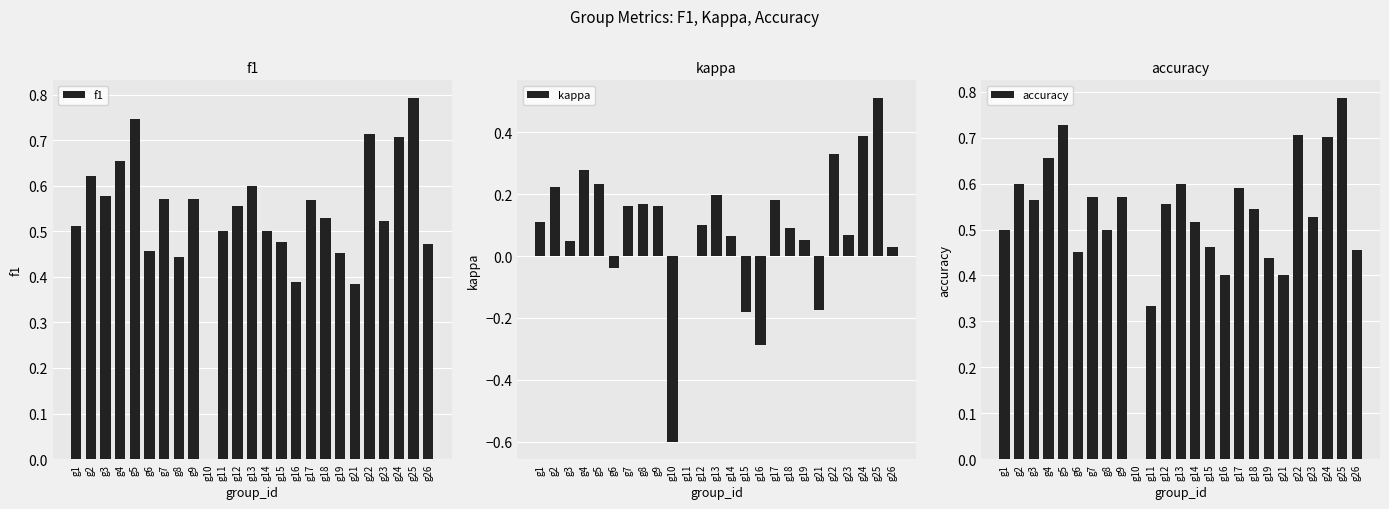

Reading left to right, list all the values displayed in this chart.

f1: g1=0.5	g2=0.6	g3=0.6	g4=0.7	g5=0.7	g6=0.5	g7=0.6	g8=0.4	g9=0.6	g10=0.0	g11=0.5	g12=0.6	g13=0.6	g14=0.5	g15=0.5	g16=0.4	g17=0.6	g18=0.5	g19=0.5	g21=0.4	g22=0.7	g23=0.5	g24=0.7	g25=0.8	g26=0.5
kappa: g1=0.1	g2=0.2	g3=0.0	g4=0.3	g5=0.2	g6=-0.0	g7=0.2	g8=0.2	g9=0.2	g10=-0.6	g11=0.0	g12=0.1	g13=0.2	g14=0.1	g15=-0.2	g16=-0.3	g17=0.2	g18=0.1	g19=0.1	g21=-0.2	g22=0.3	g23=0.1	g24=0.4	g25=0.5	g26=0.0
accuracy: g1=0.5	g2=0.6	g3=0.6	g4=0.7	g5=0.7	g6=0.5	g7=0.6	g8=0.5	g9=0.6	g10=0.0	g11=0.3	g12=0.6	g13=0.6	g14=0.5	g15=0.5	g16=0.4	g17=0.6	g18=0.5	g19=0.4	g21=0.4	g22=0.7	g23=0.5	g24=0.7	g25=0.8	g26=0.5